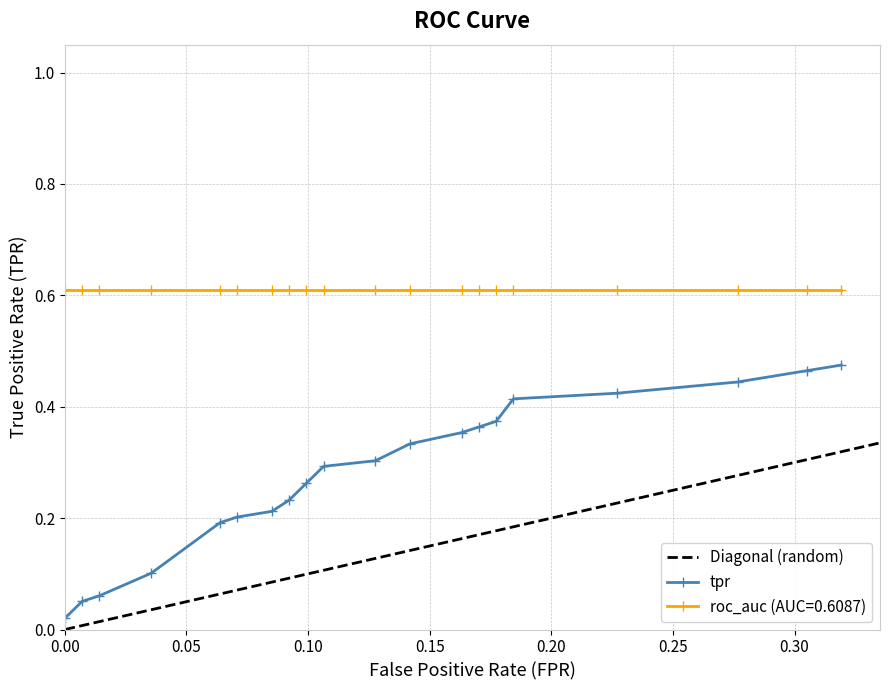

True or false: roc_auc has more than 0 interior local peaks.

False